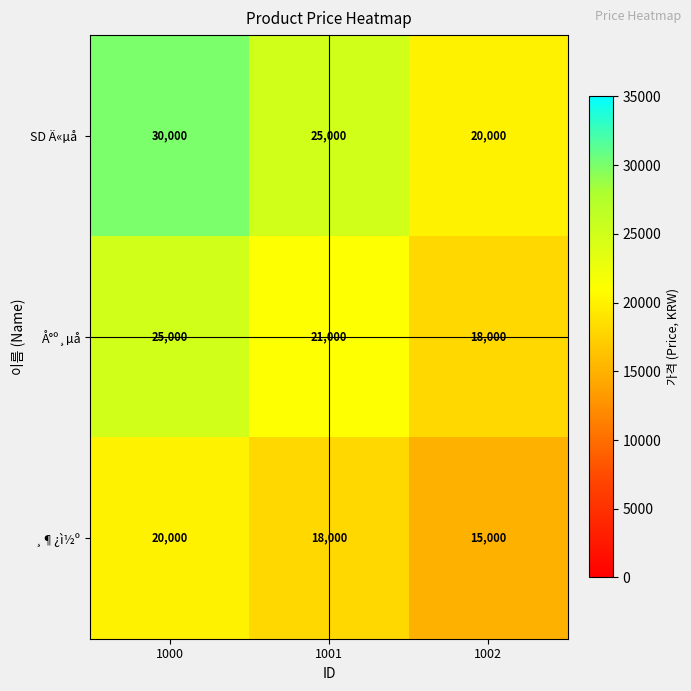

How many data points does each series have?

3